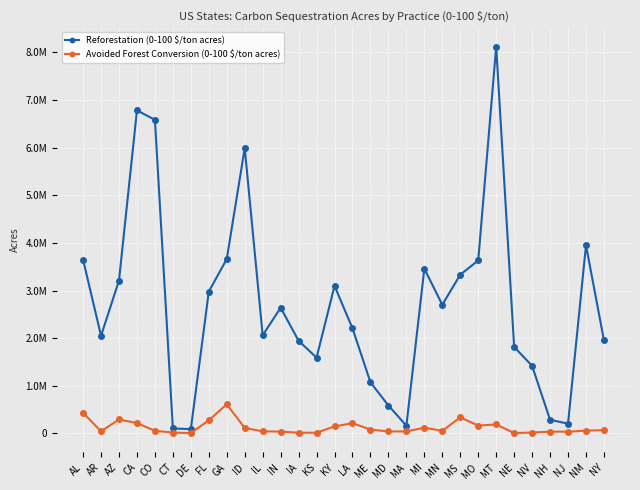

Does the chart have visible grid lines?

Yes